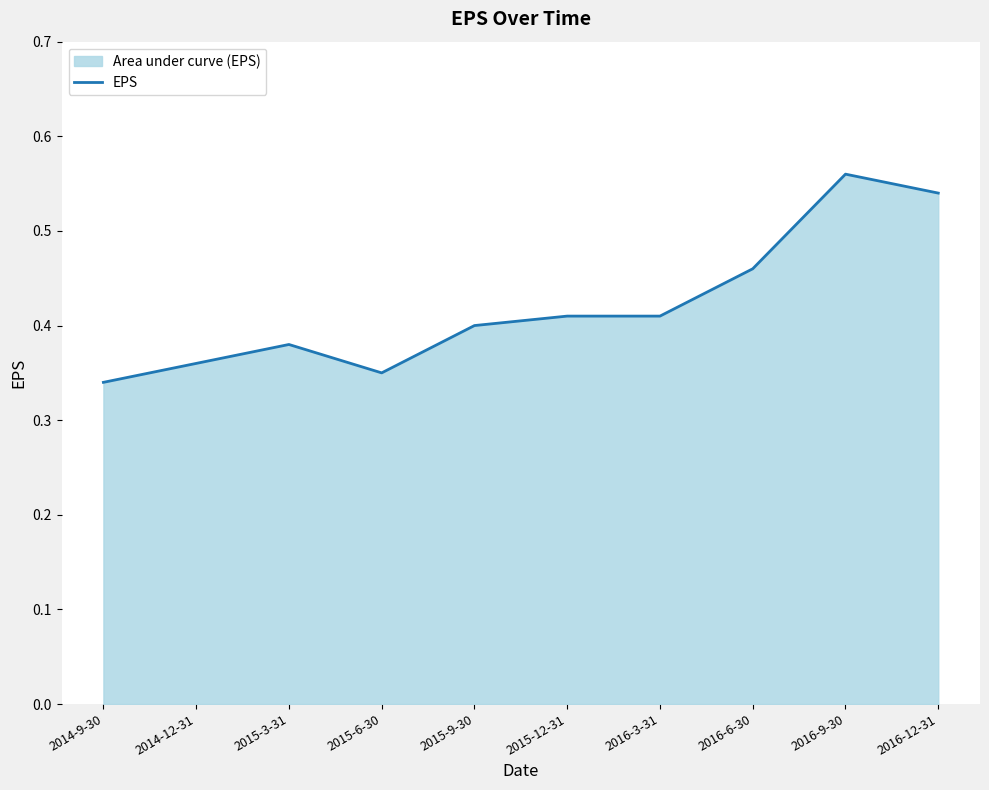

The chart shows a value of 0.2 at 2015-12-31. True or false?

False